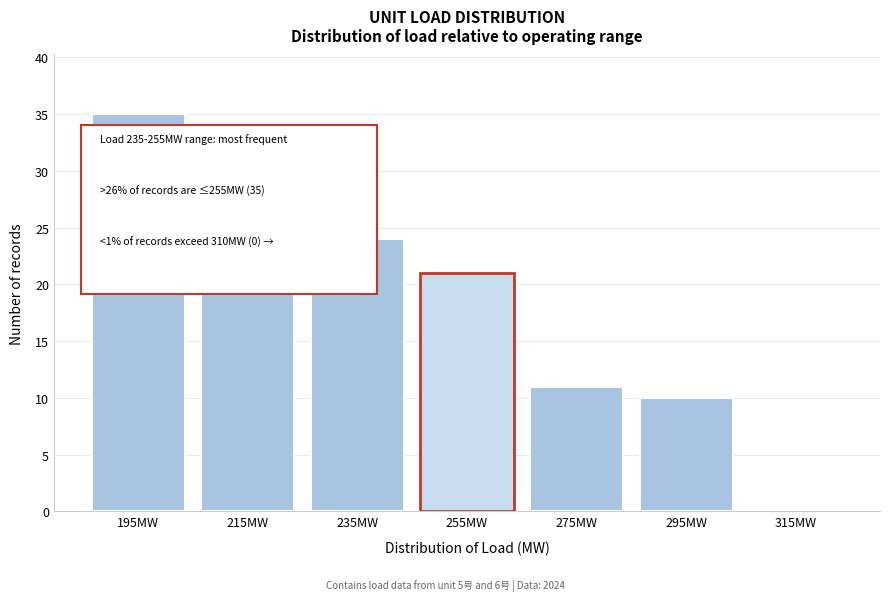

Reading left to right, list all the values displayed in this chart.

195MW=35	215MW=31	235MW=24	255MW=21	275MW=11	295MW=10	315MW=0